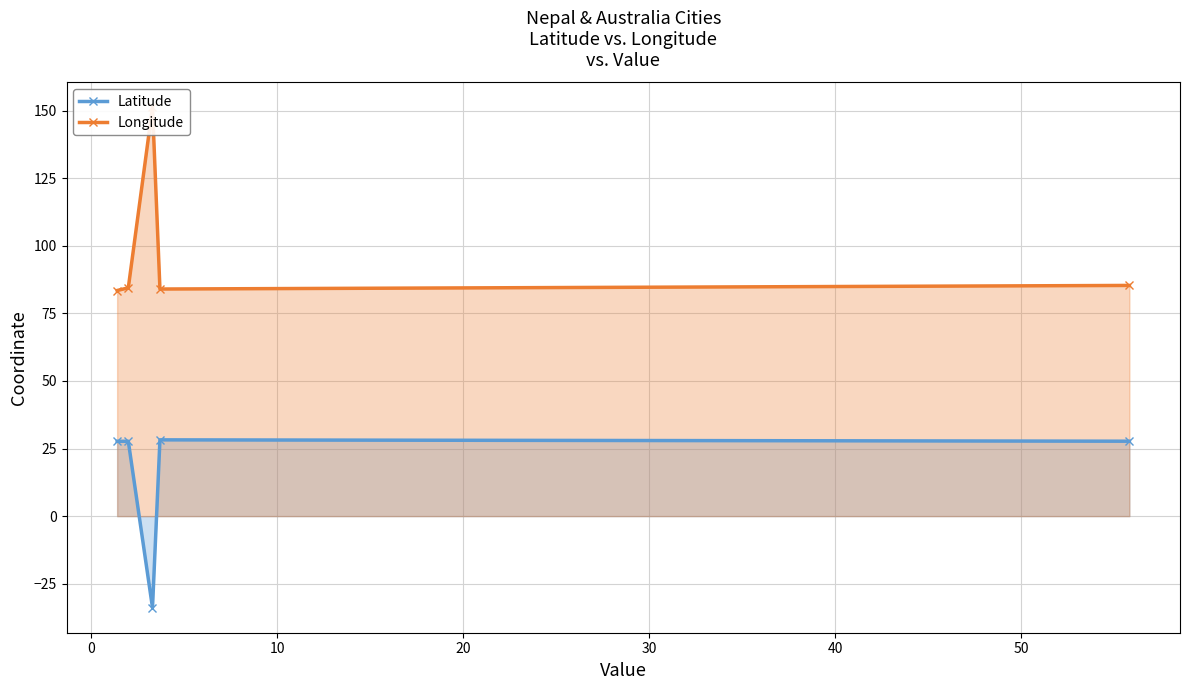

What is the difference between the highest and lowest values at 30?

55.8